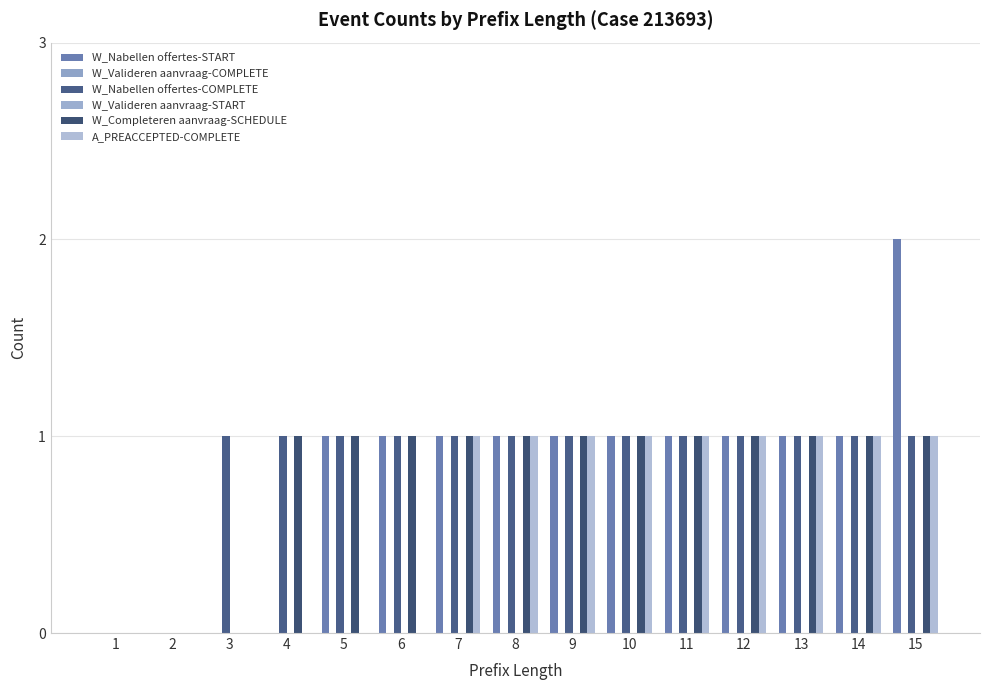

Is the value of W_Nabellen offertes-START at 11 greater than the value of W_Valideren aanvraag-START at 14?

Yes